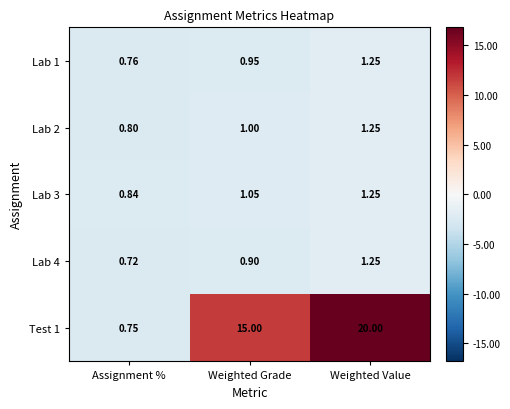

At which label is Lab 4 closest to 0?

Assignment %